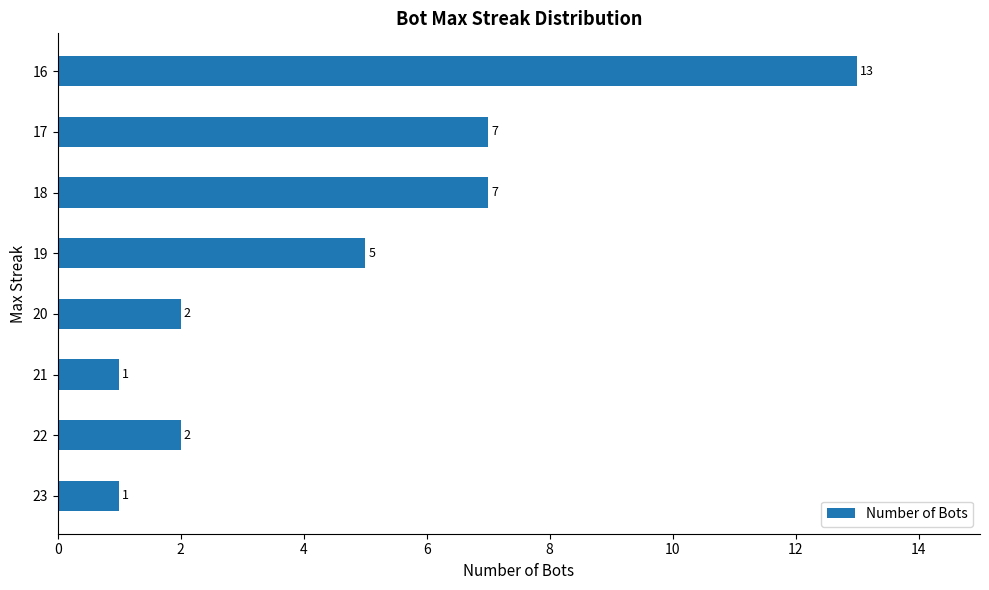

Approximately how many times larger is the value at 19 compared to 22?

2.5